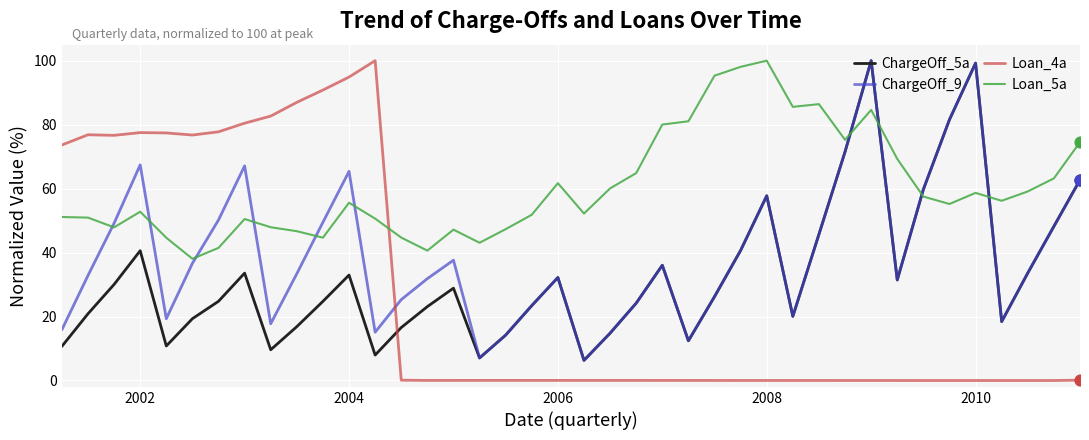

What is the maximum value for Loan_4a?

100.0